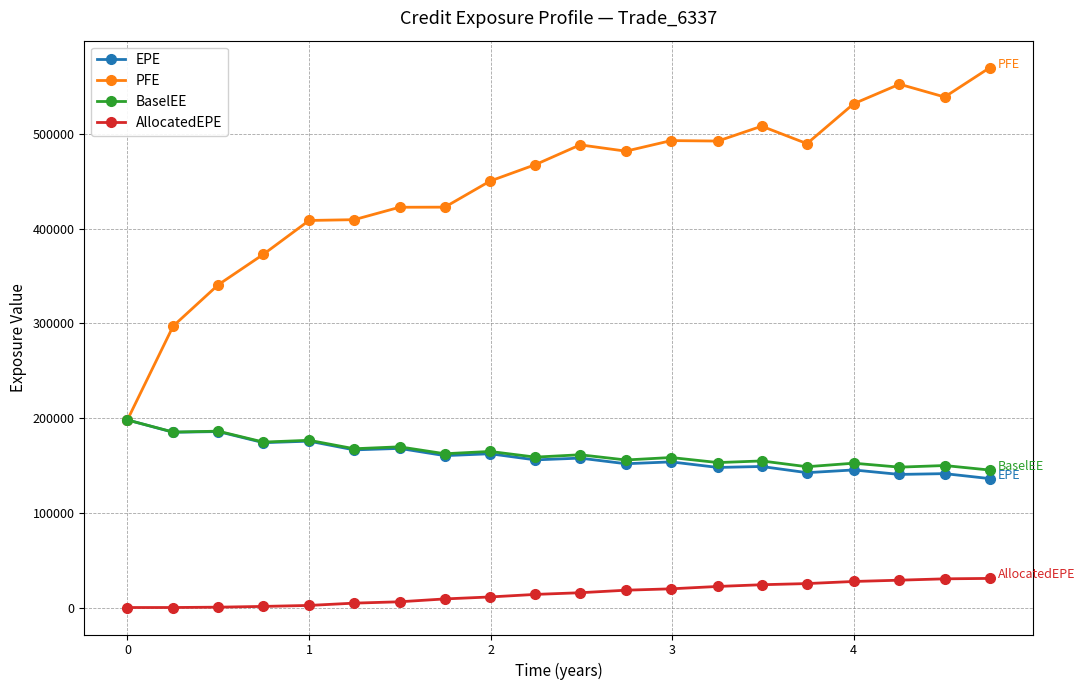

Which series has the largest range (max minus min)?

PFE